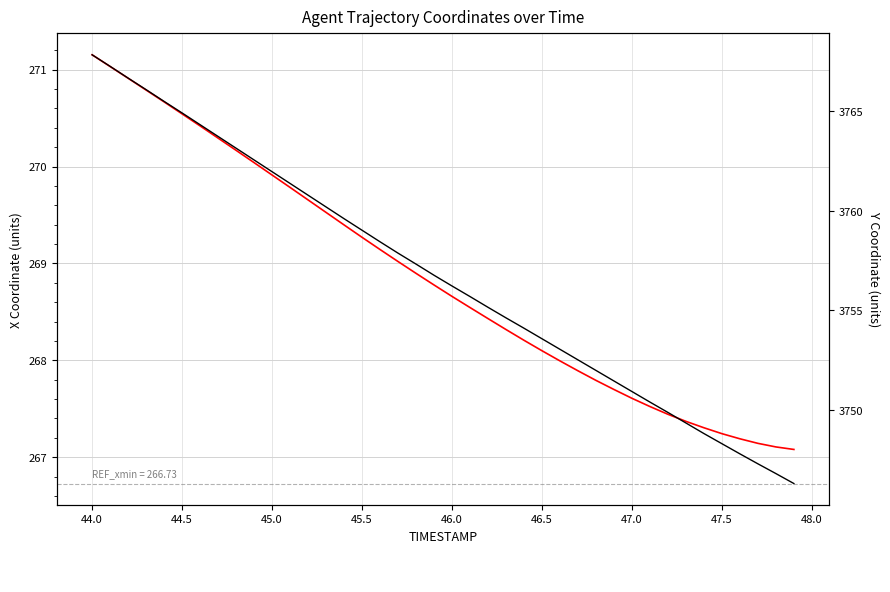

True or false: X and Y cross at least once.

False